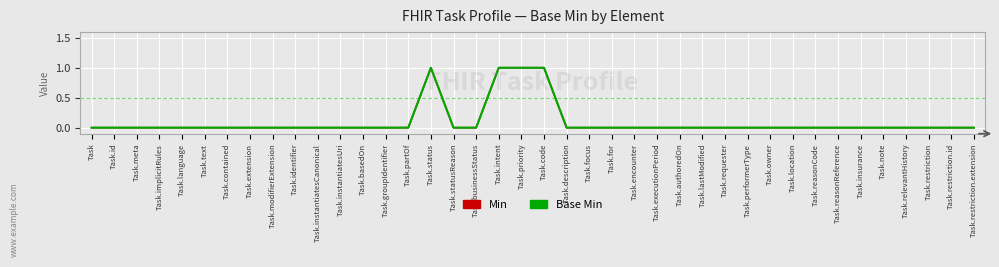

What is the label of the 22nd point from the right?

Task.intent